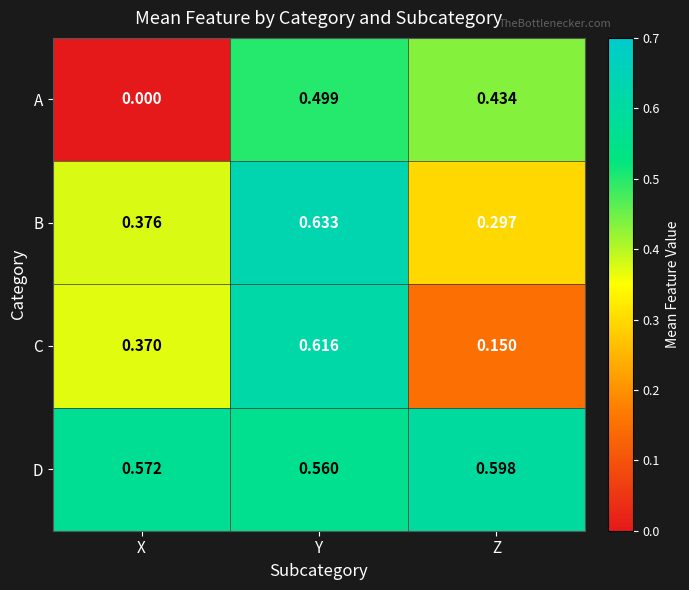

Where is B nearest to the value 0?

Z